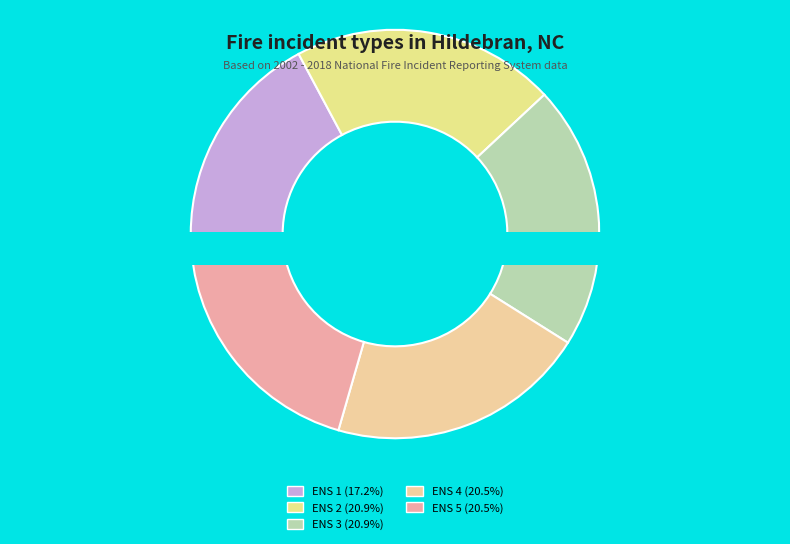

Does 1 represent more than half of the total?

No